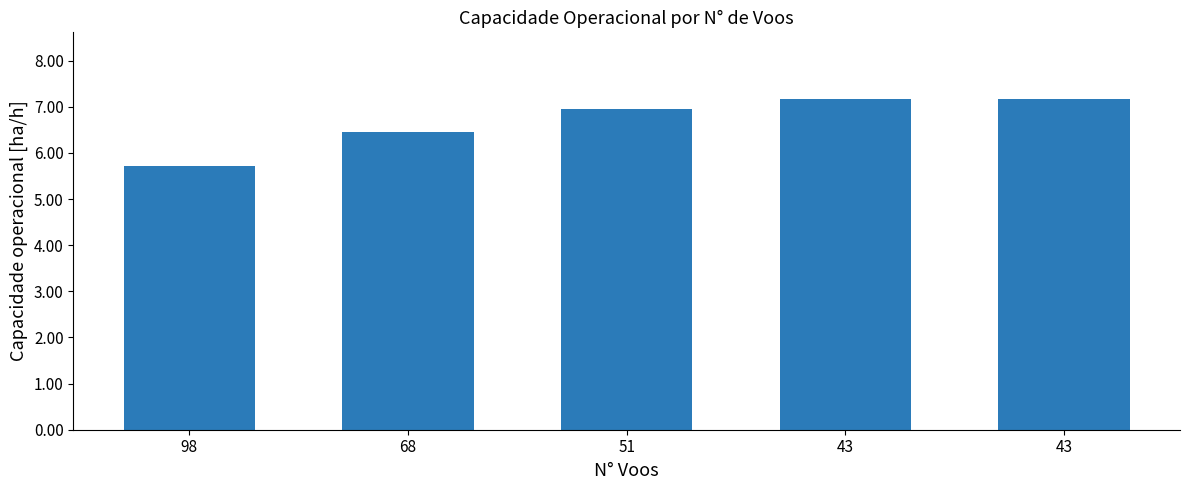

Are the bars horizontal?

No